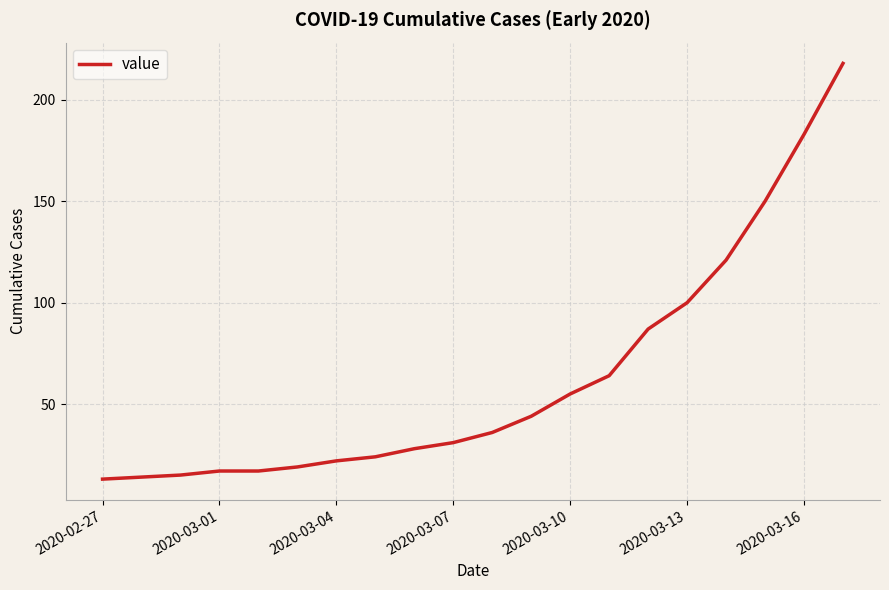

What is the smallest value displayed?

13